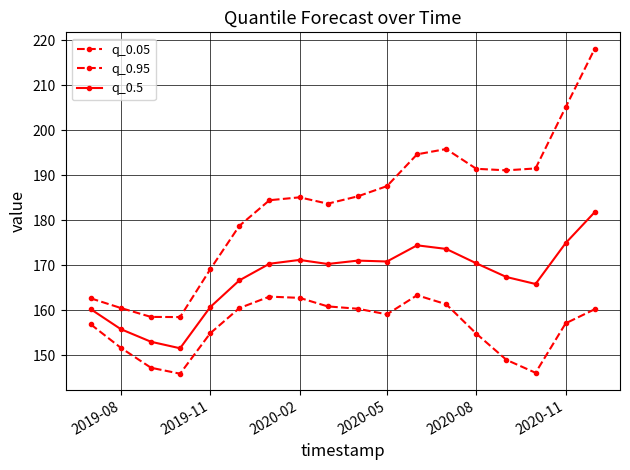

In q_0.95, how many points are lower than both neighbors (excluding endpoints)?

3